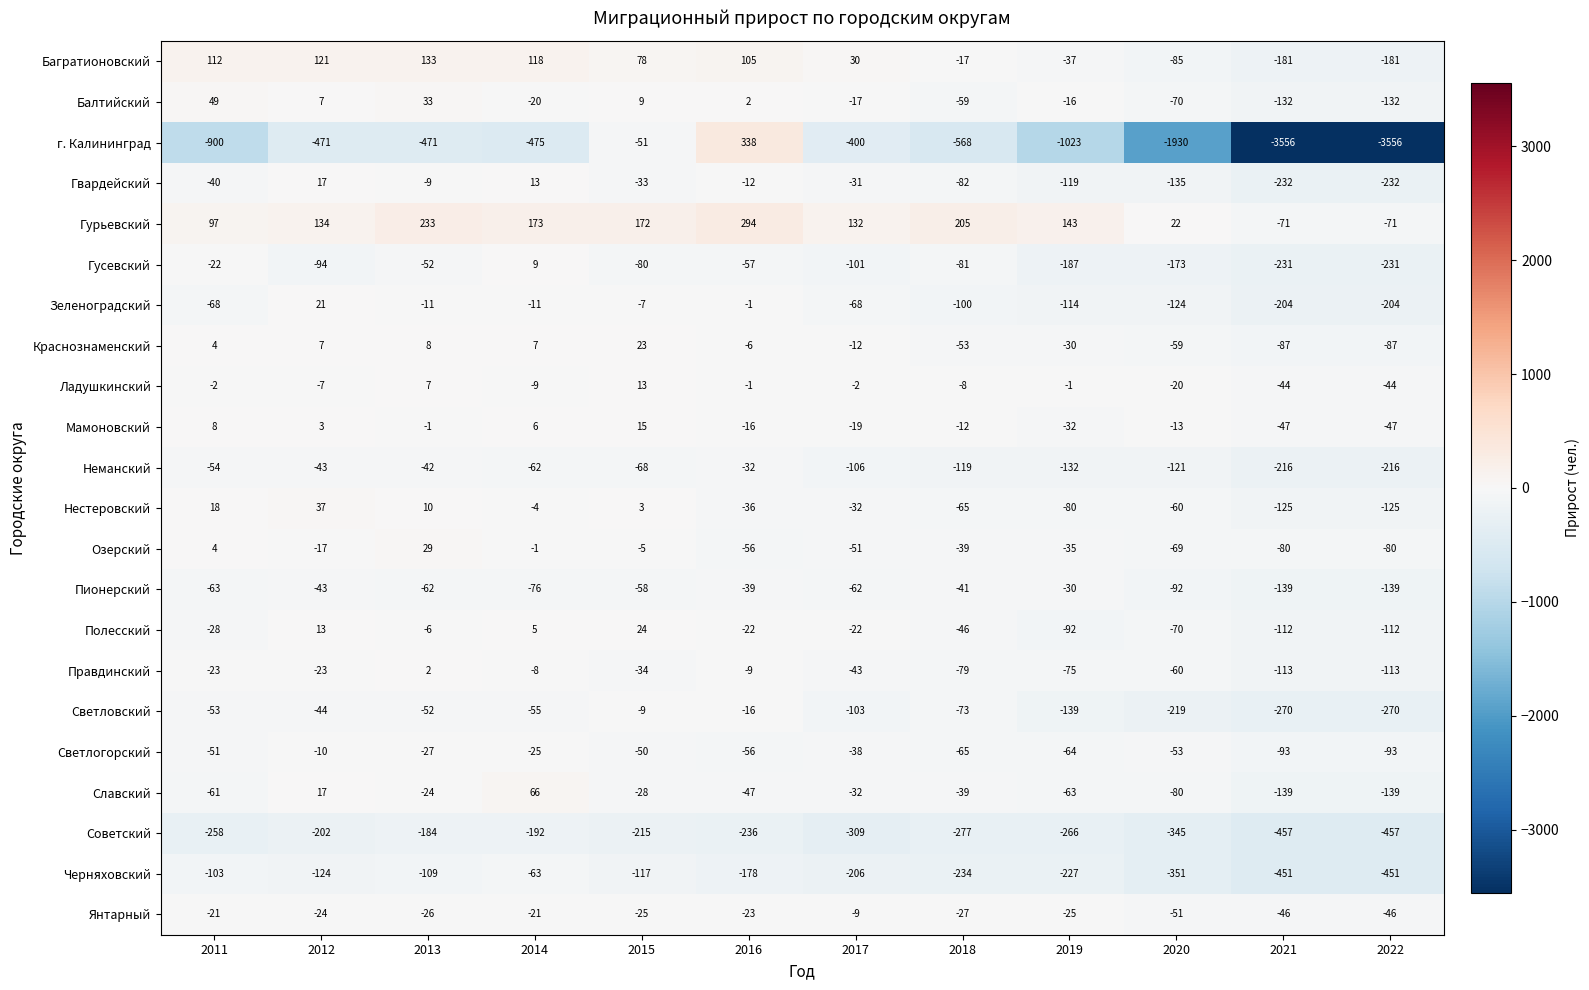

What is the total value across all series at 2017?

-1501